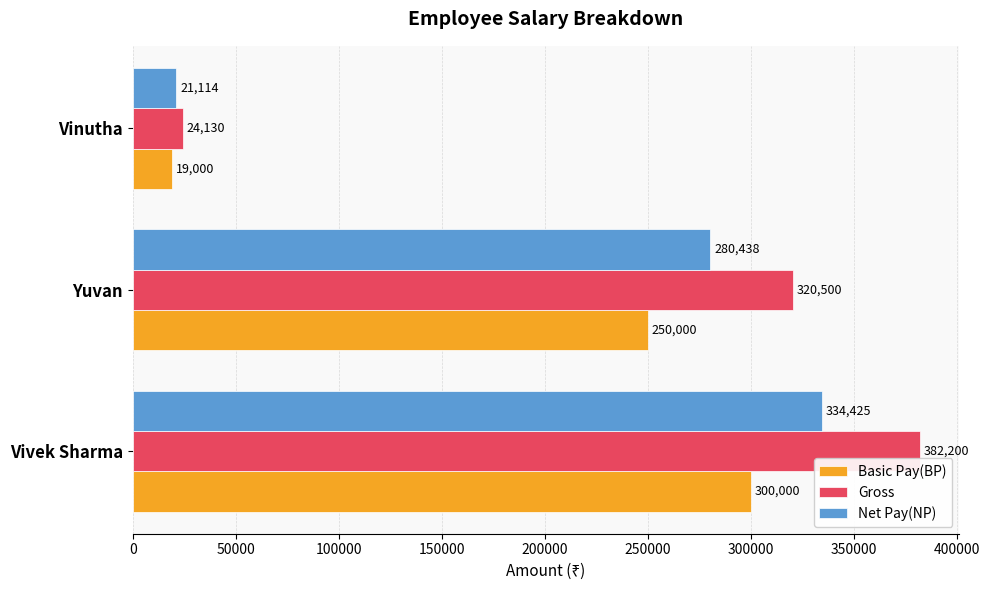

Where is Gross nearest to the value 203165?

Yuvan